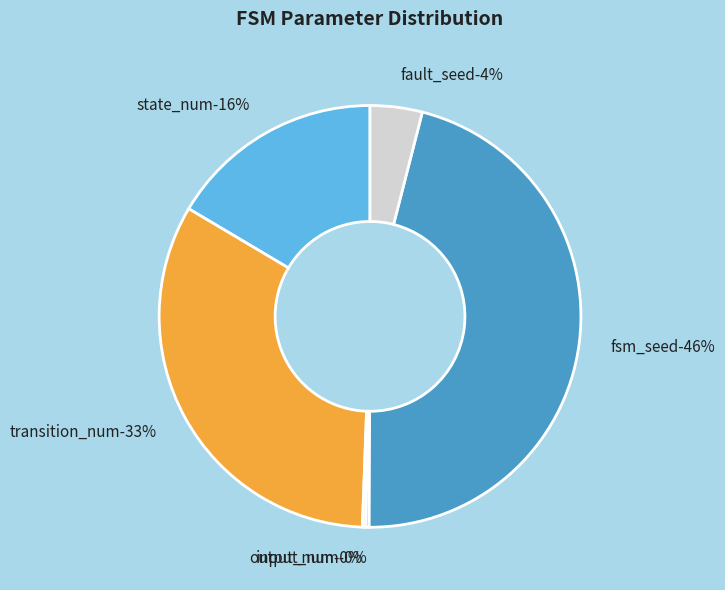

Which slice is the largest?

fsm_seed